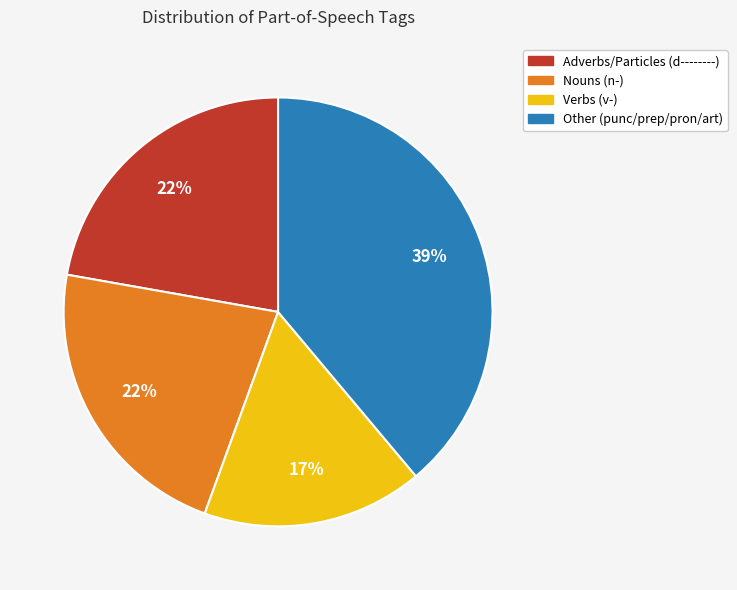

Is there a majority slice in this chart?

No